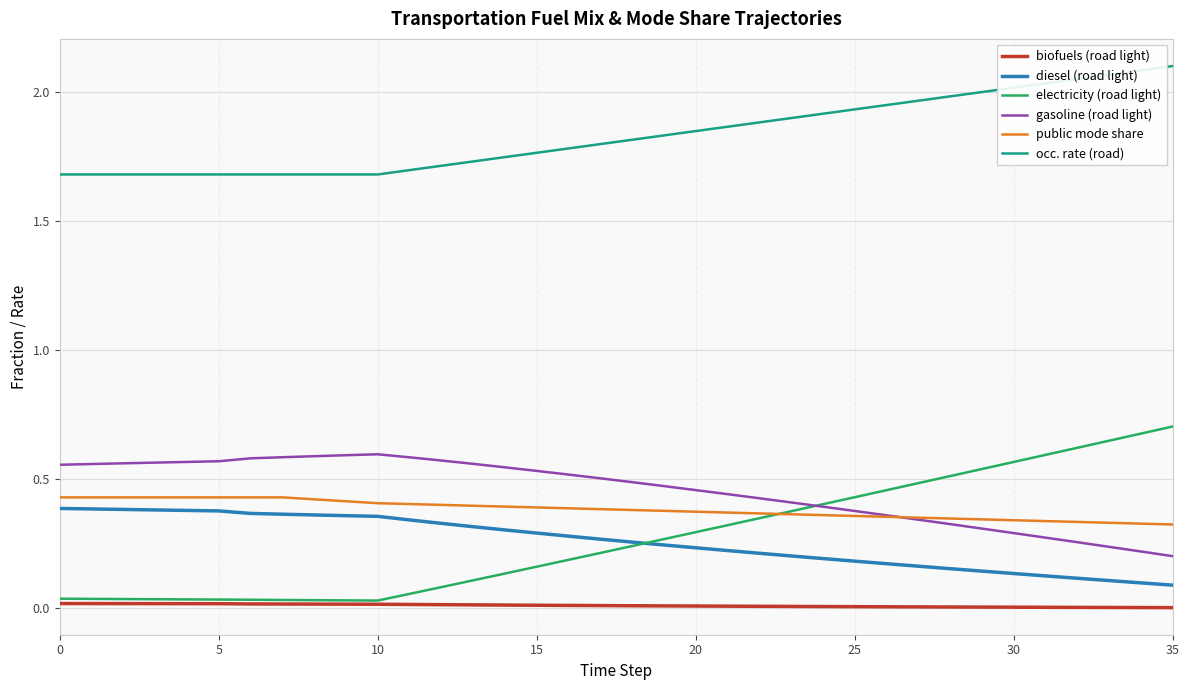

Which series has the widest spread of values?

electricity (road light)